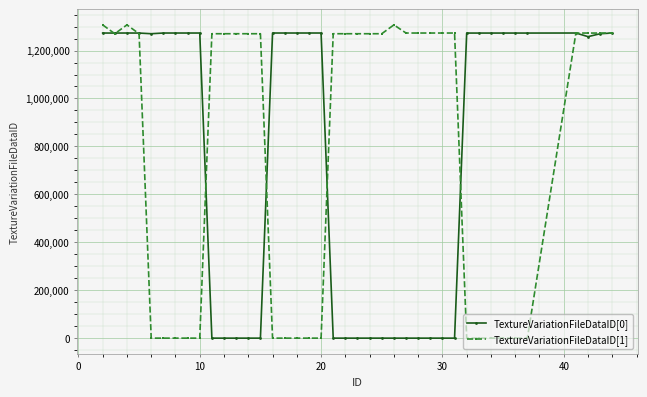

What is the maximum value shown in the chart?

1307051